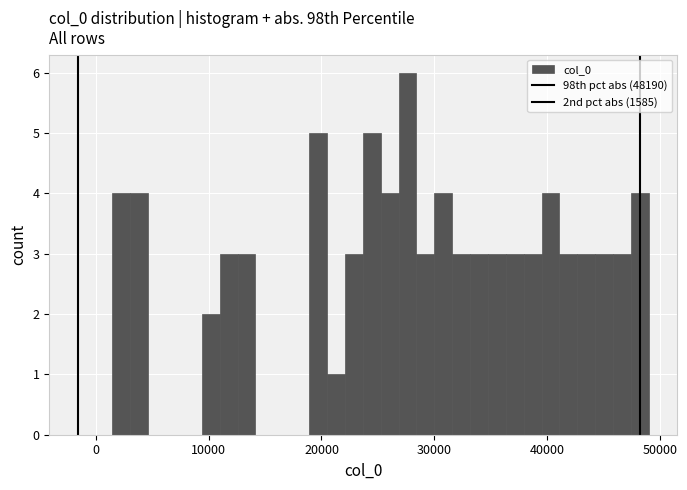

Around what value on the x-axis is the tallest bar? Give the approximate position of its centre, as read against the axis.

28000